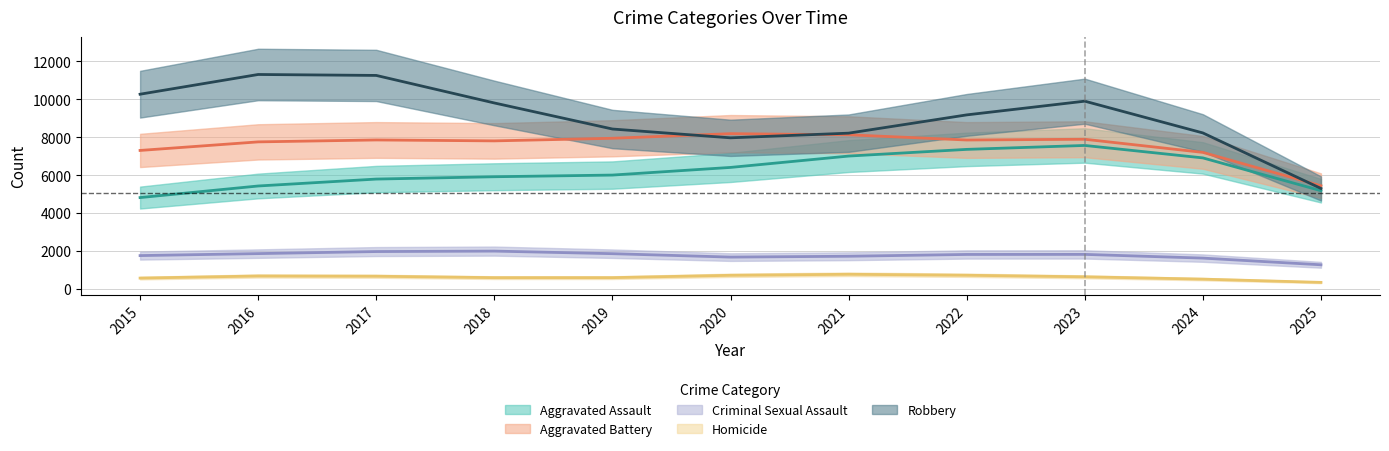

Does the chart have visible grid lines?

Yes